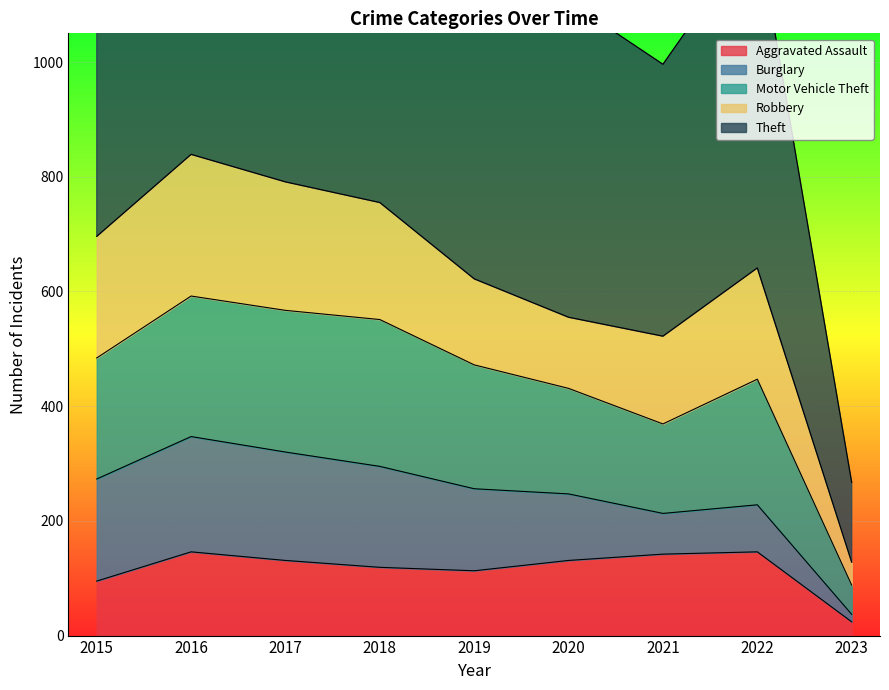

Which has a higher value, 2016 or 2022?

2016